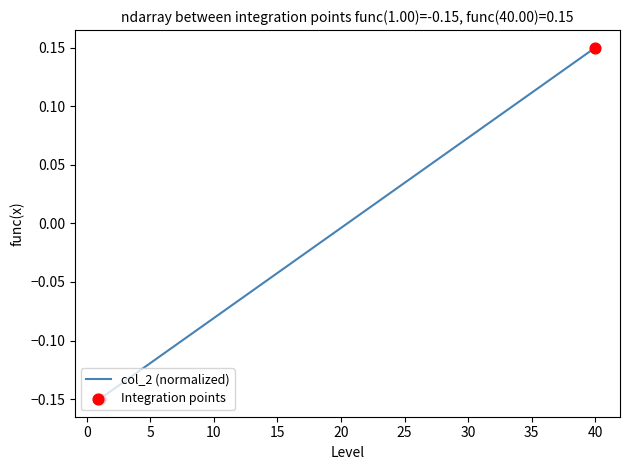

Is this an area chart (filled region under the line)?

No